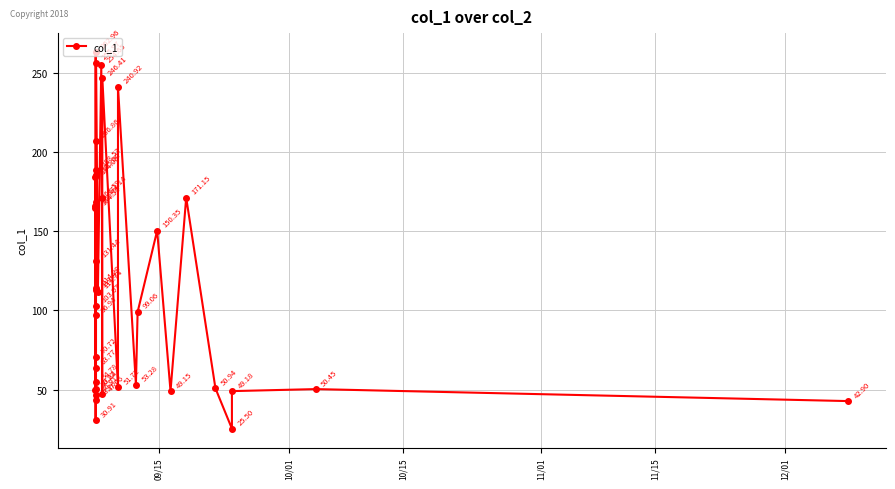

True or false: the data has more than 2 interior local peaks.

True